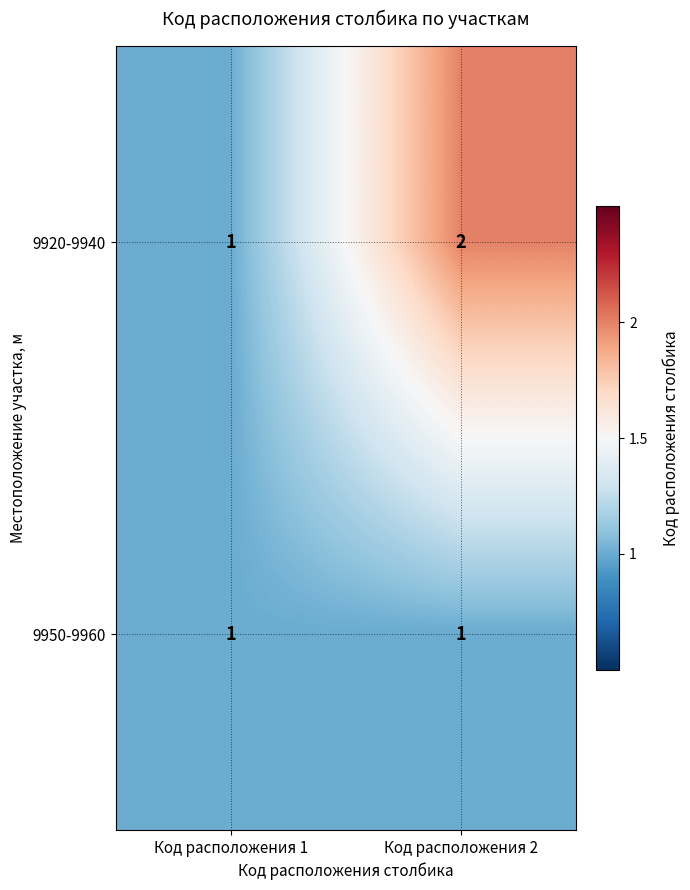

What is the sum of all 9920-9940 values?

3